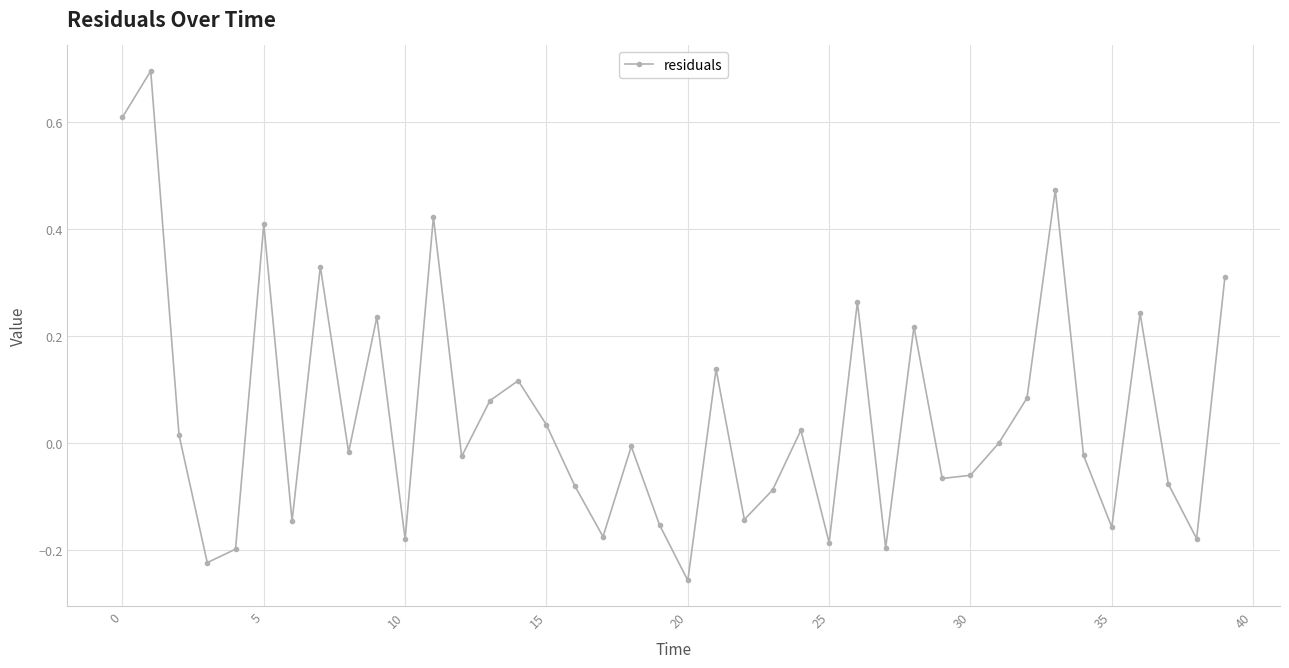

Count the number of data series in this chart.

1